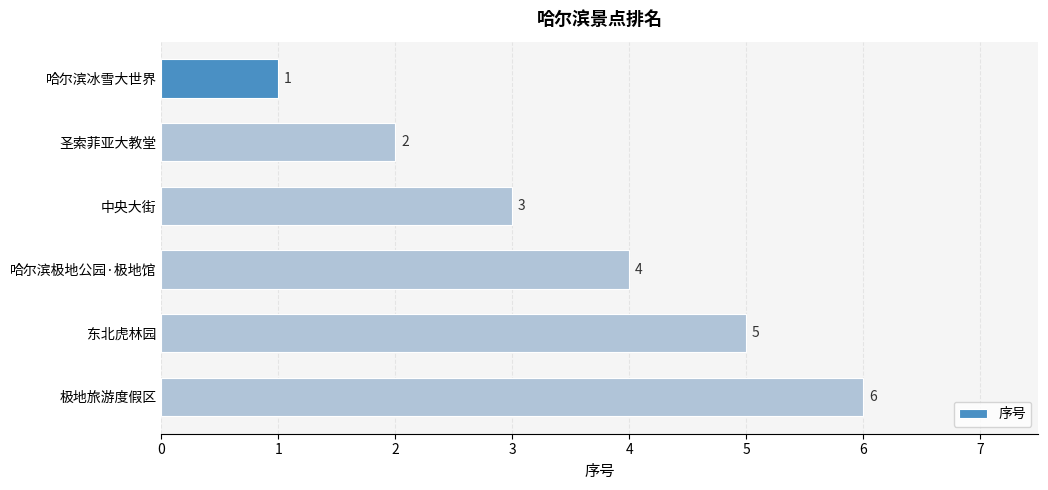

What is the maximum value shown in the chart?

6